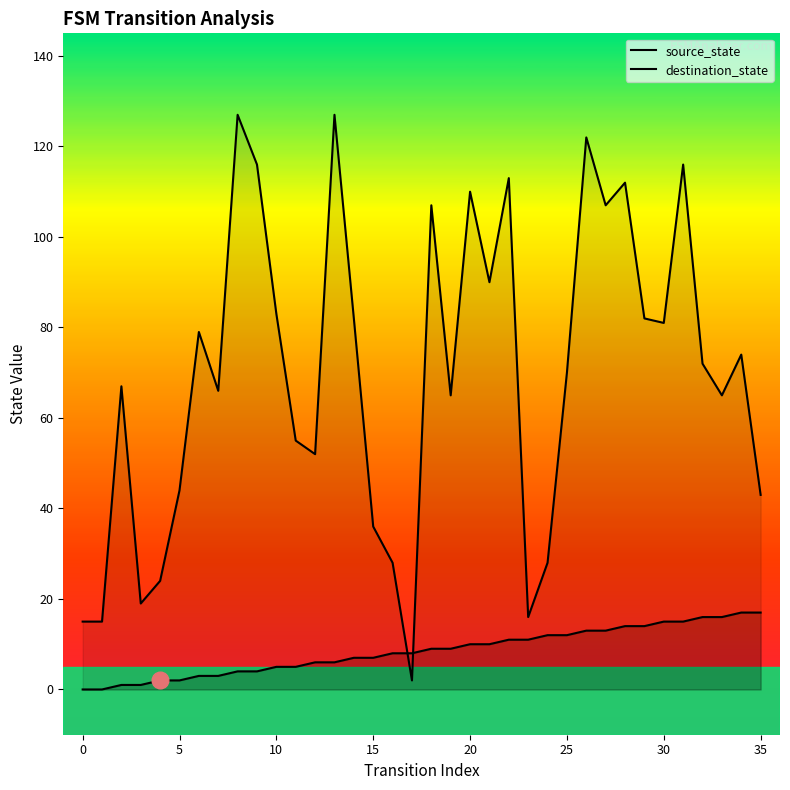

Read the source_state value at 31, to the nearest 5.

15